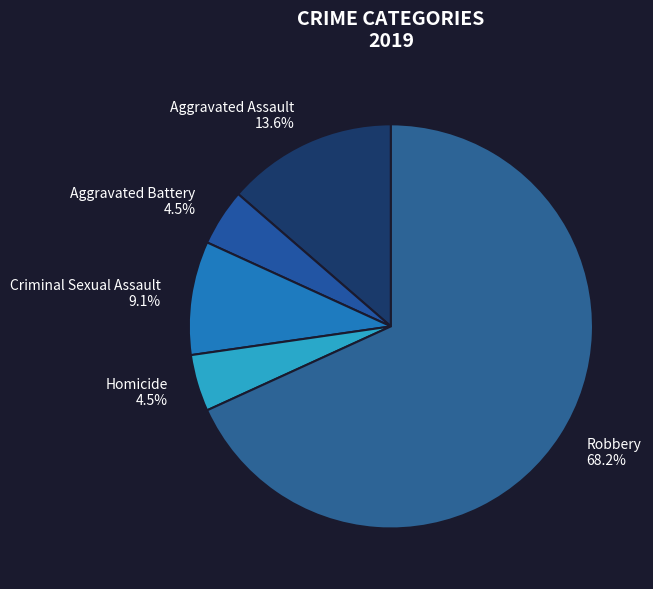

To the nearest percent, what is the average slice percentage?

20%